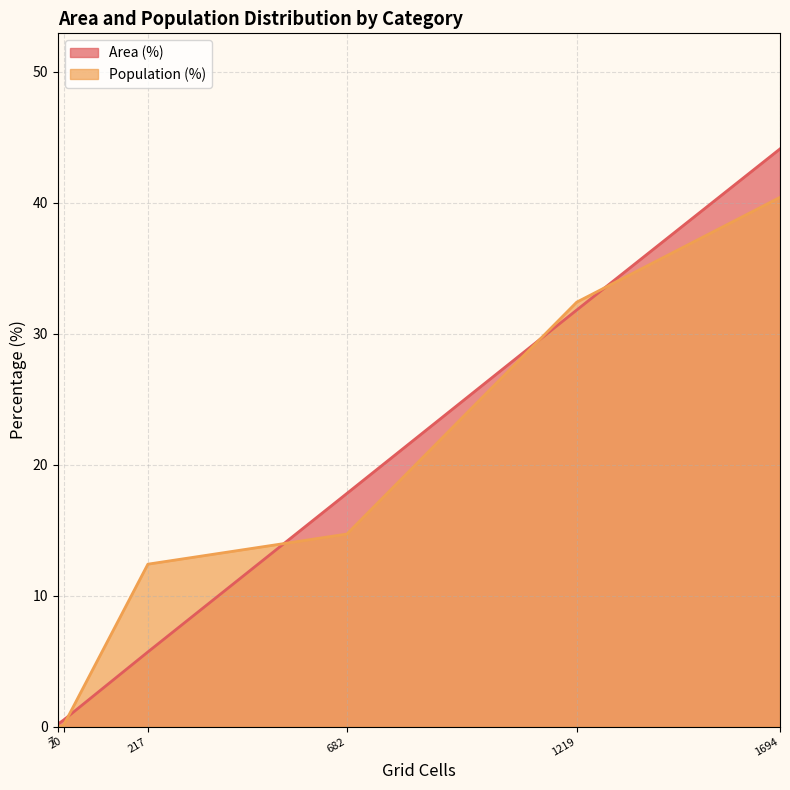

Reading left to right, extract all data points from this chart.

Area (%): High (30+ min)=5.7	Medium (20-30 min)=17.8	Low (10-20 min)=31.8	Only CT reachable within 60 min=0.2	Neither reachable within 60 min=0.5	Likely irrelevant (<10 min)=44.1
Population (%): High (30+ min)=12.4	Medium (20-30 min)=14.7	Low (10-20 min)=32.4	Only CT reachable within 60 min=0.0	Neither reachable within 60 min=0.1	Likely irrelevant (<10 min)=40.4